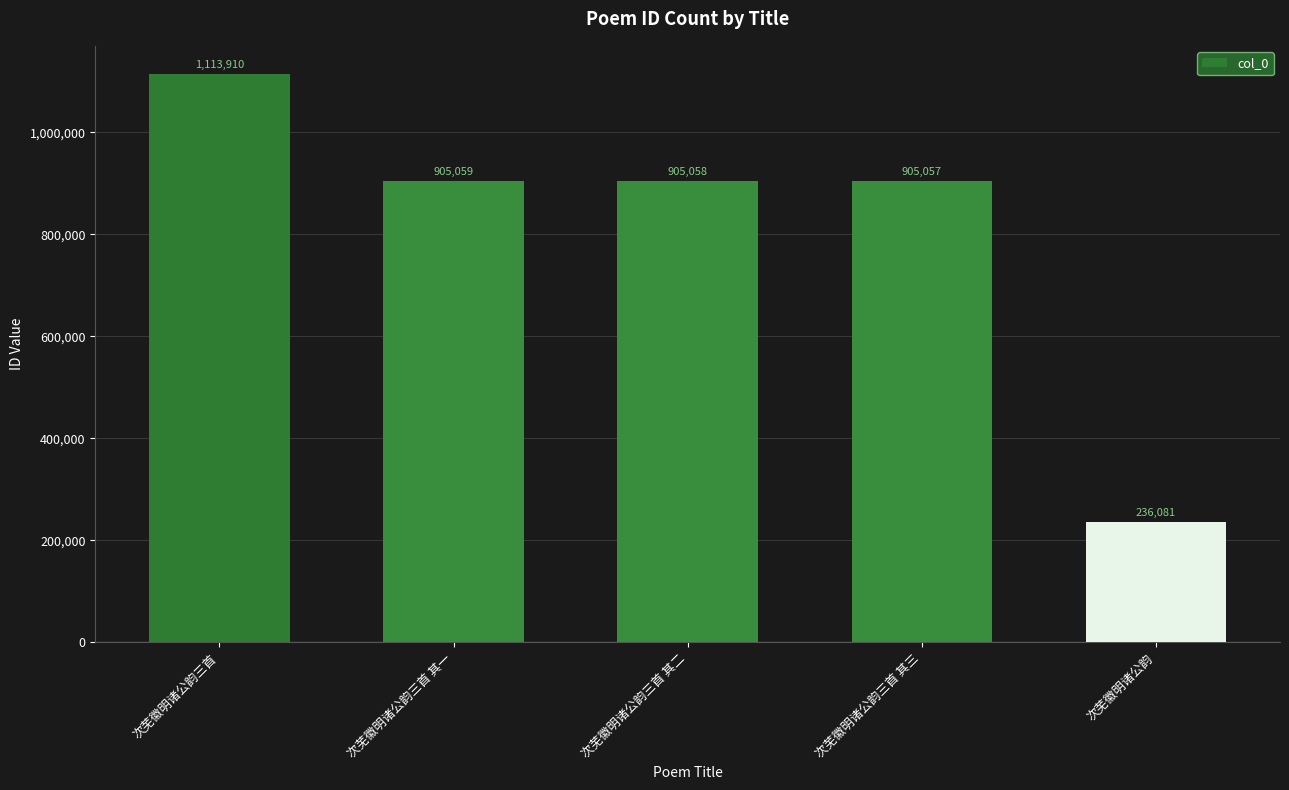

What is the smallest value displayed?

236081